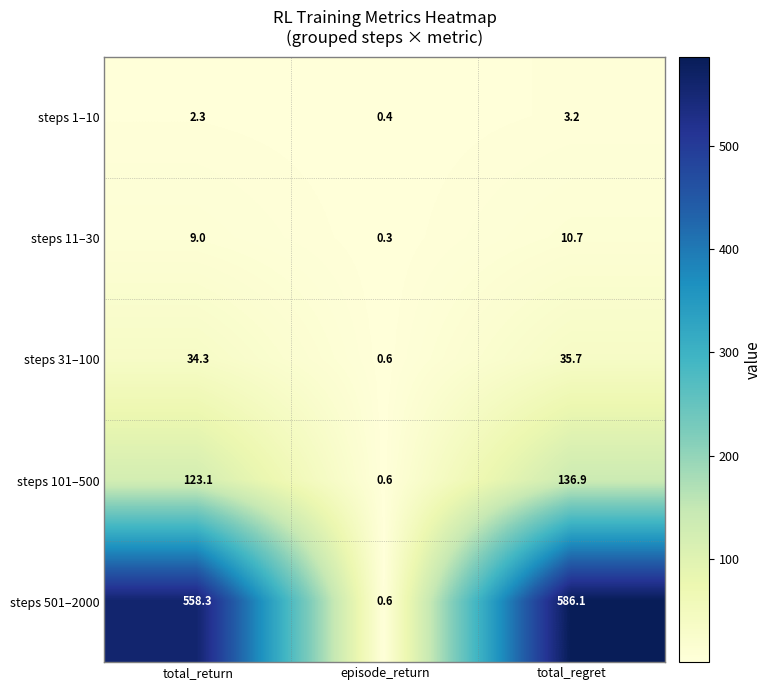

Reading left to right, list all the values displayed in this chart.

steps 1–10: total_return=2.3	episode_return=0.4	total_regret=3.2
steps 11–30: total_return=9.0	episode_return=0.3	total_regret=10.7
steps 31–100: total_return=34.3	episode_return=0.6	total_regret=35.7
steps 101–500: total_return=123.1	episode_return=0.6	total_regret=136.9
steps 501–2000: total_return=558.3	episode_return=0.6	total_regret=586.1